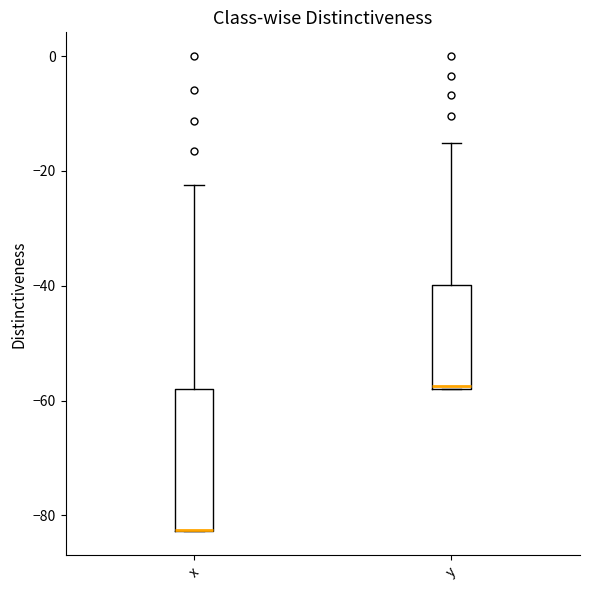

Reading left to right, transcribe this box plot: for each box, give where its median line is, the range the box spans, and where its two whiskers end, as read against the y-axis. The values are not printed on the chart, so give them approximately, as read against the axis.

x: median -82 (drawn on the box's lower edge), box -82 to -58, whiskers -82 to -22
y: median -58, box -58 to -40, whiskers -58 to -16